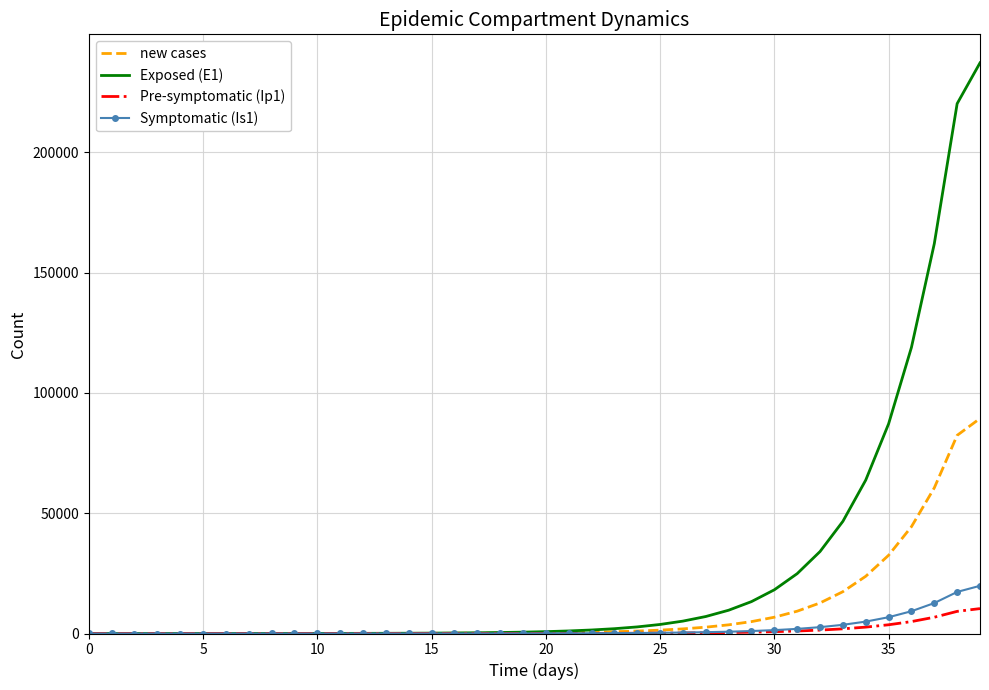

Which series has the largest range (max minus min)?

Exposed (E1)